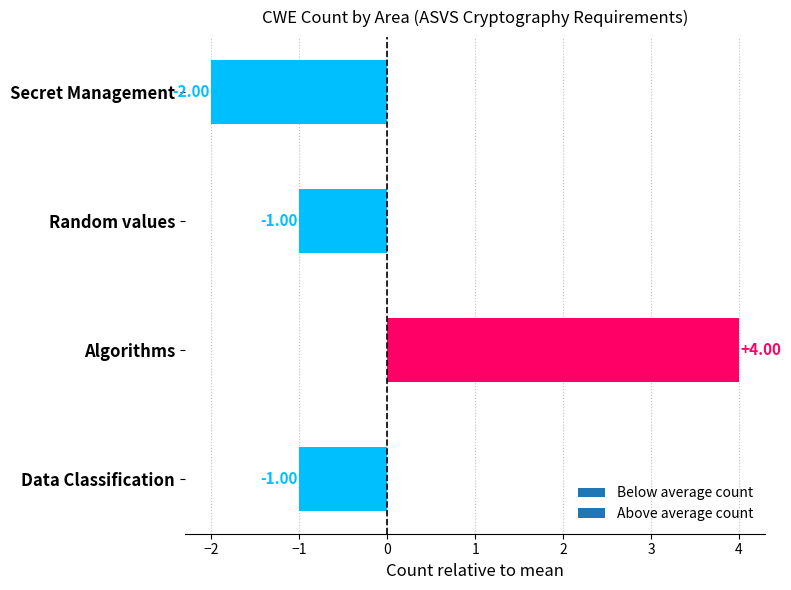

What is the change in value from Data Classification to Algorithms?

+5